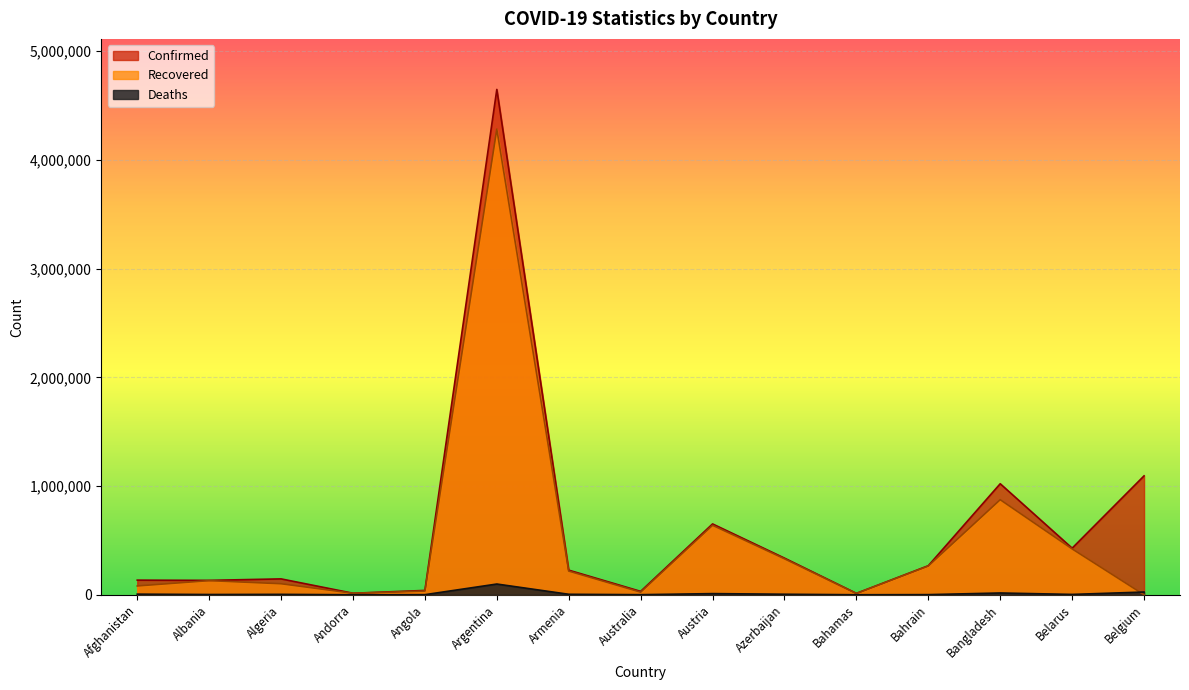

Rank the series by their maximum value, from highest to lowest.

Confirmed, Recovered, Deaths